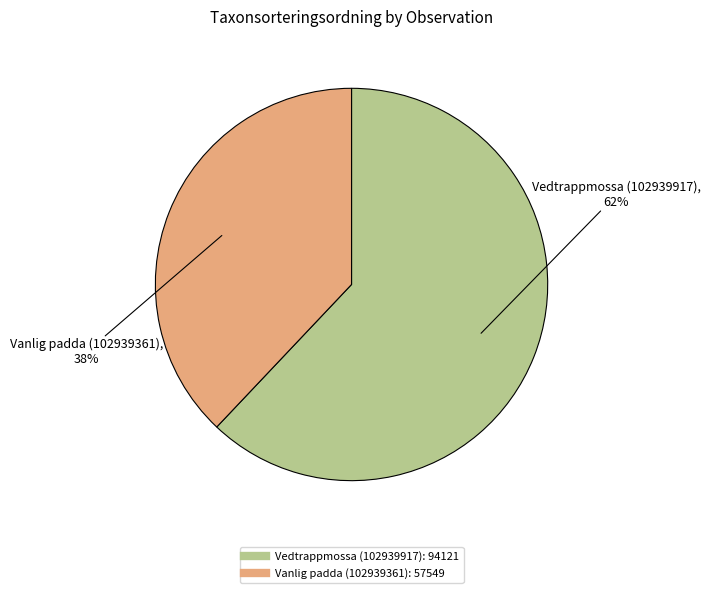

How many segments does this pie chart have?

2